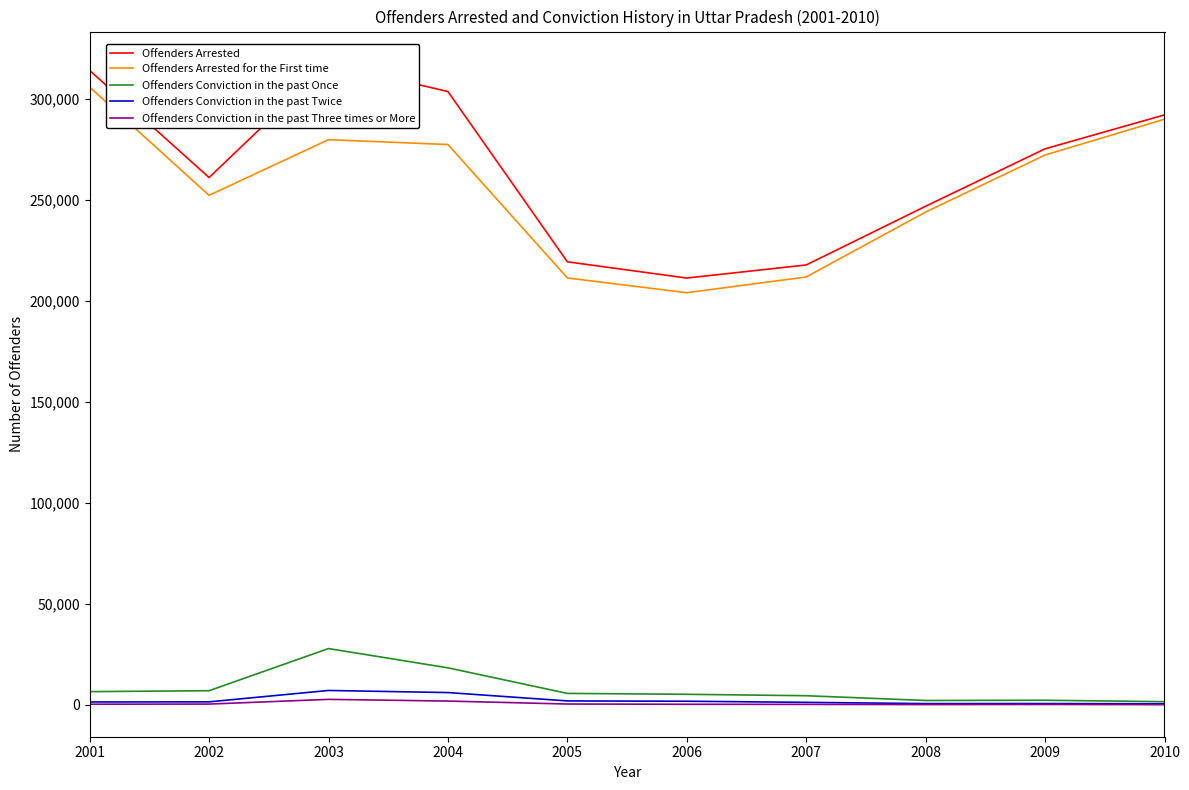

What is the minimum value shown in the chart?

76